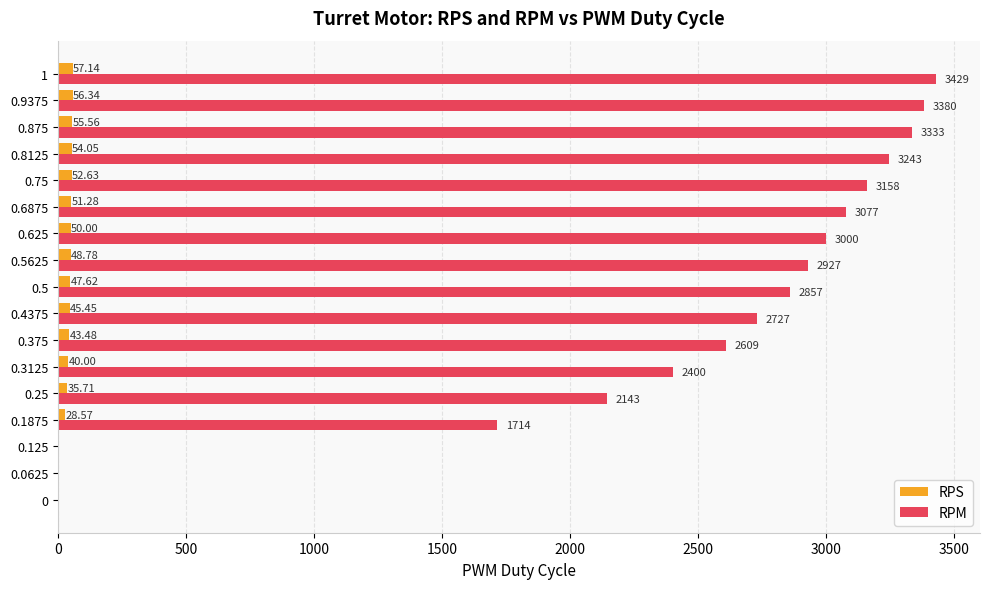

Where is RPM nearest to the value 1714?

0.1875